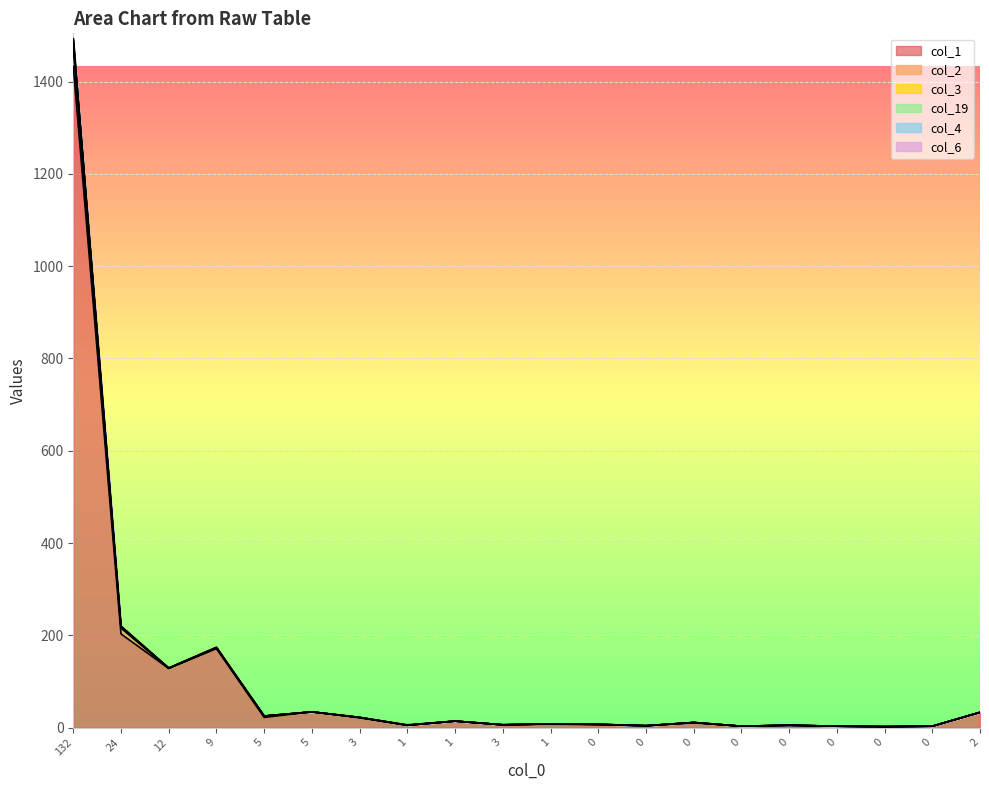

At 1, list the series in order from largest to smallest.

col_1, col_6, col_2, col_3, col_19, col_4